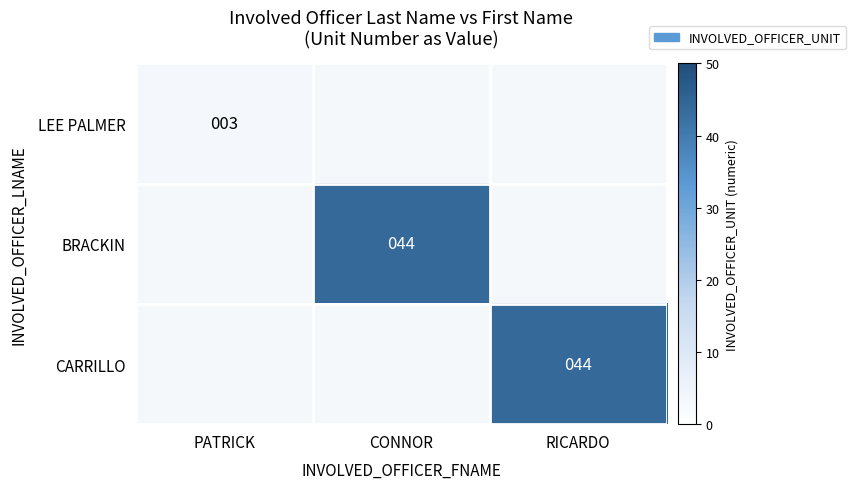

The value of LEE PALMER at PATRICK is 5. True or false?

False